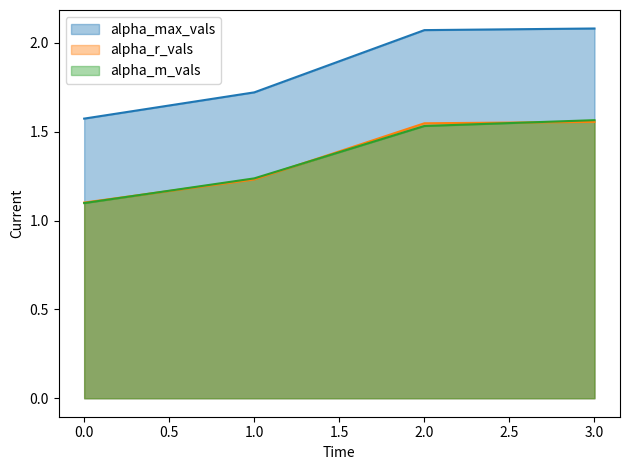

What is the sum of the alpha_r_vals values at 3.0 and 2.0?

3.1